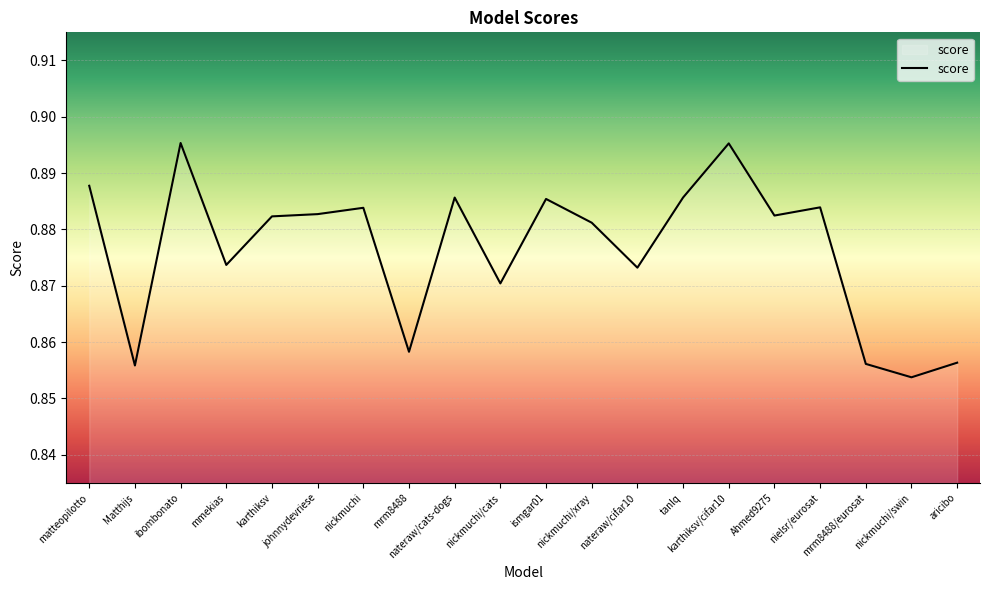

How many lines are shown in the chart?

1